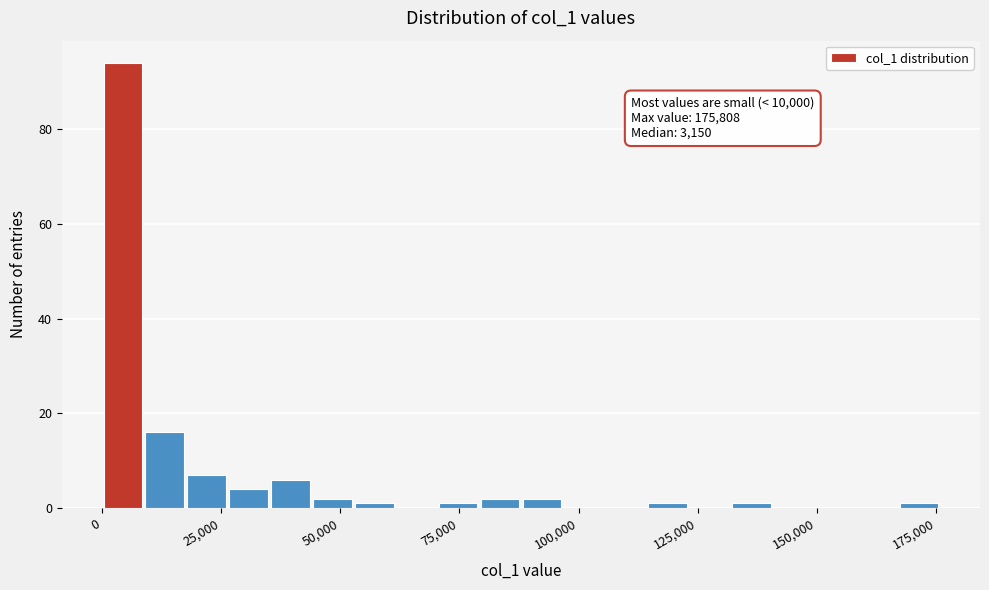

Read against the x-axis, roughly where is the centre of the tallest bar?

5000